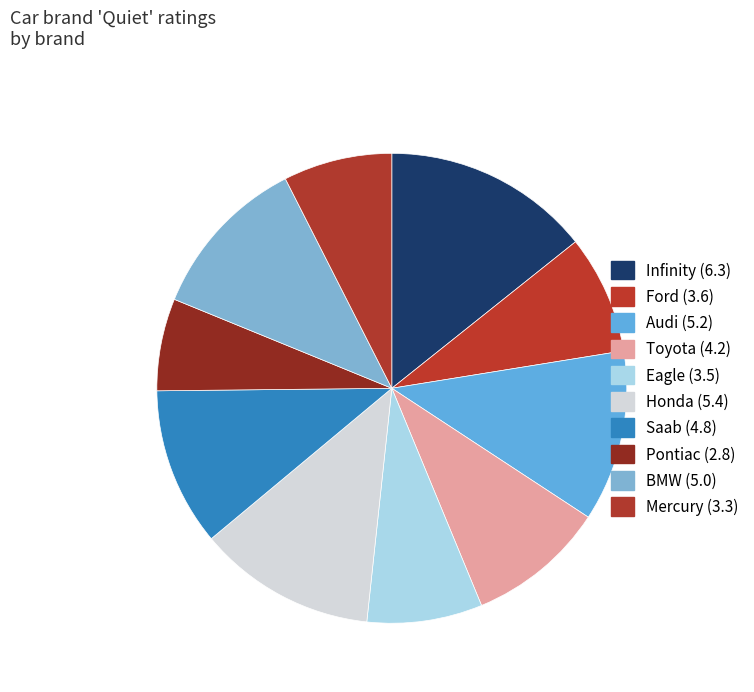

To the nearest percent, what percentage of the pie is Infinity?

14%